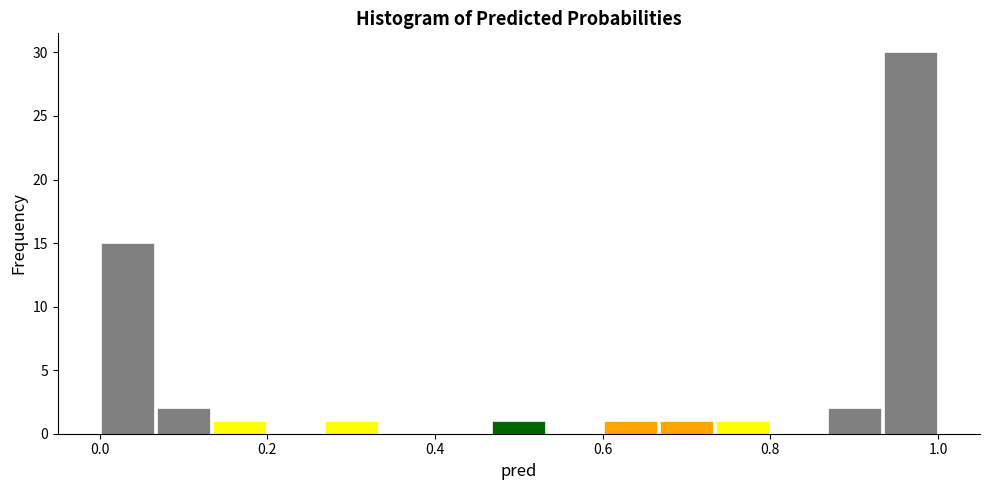

Read against the x-axis, roughly where is the centre of the tallest bar?

0.96